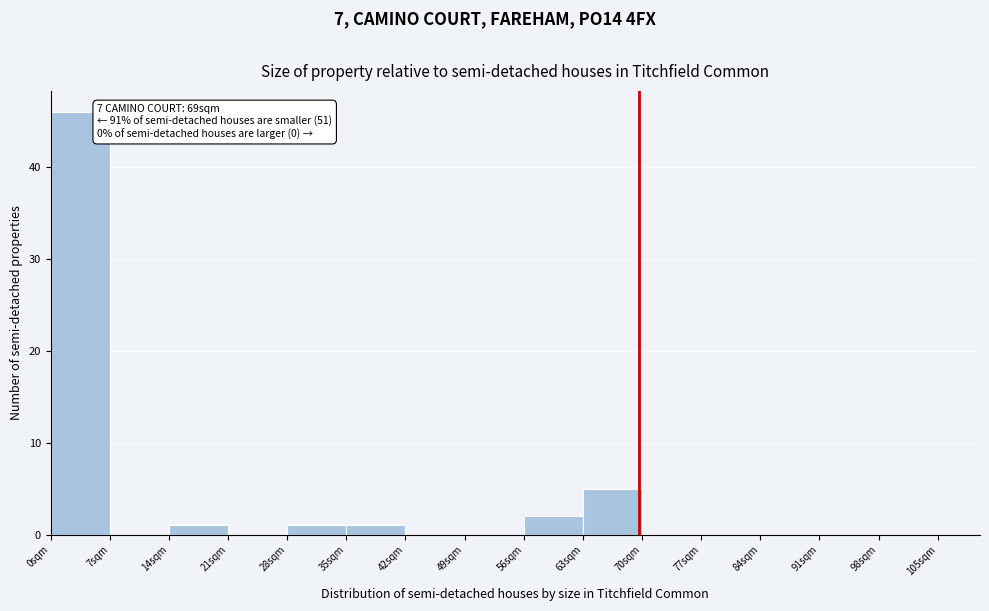

Which range on the x-axis has the tallest bar?

0 to 7